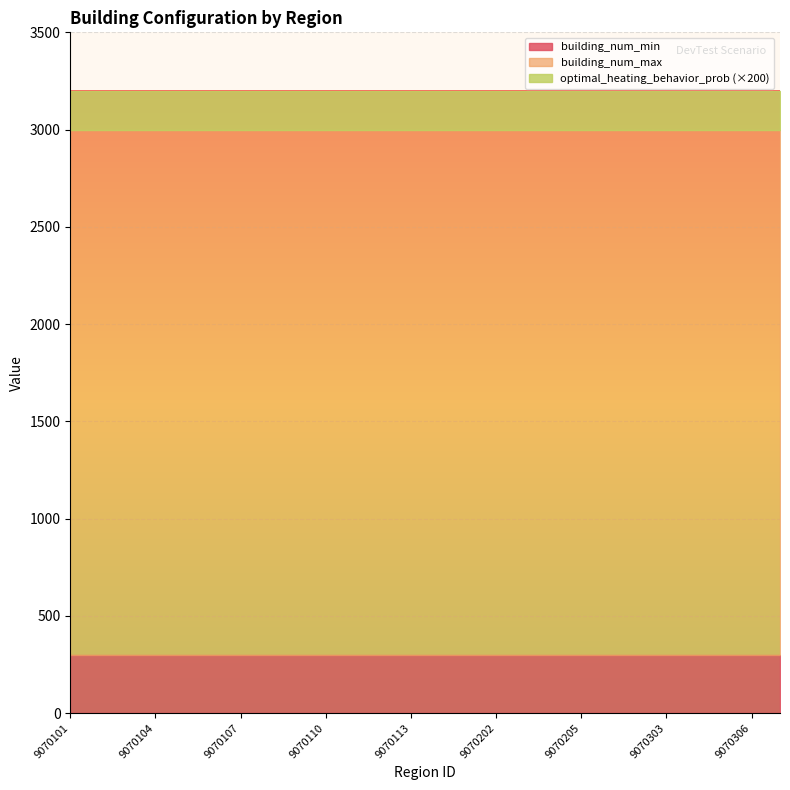

What is the value of the optimal_heating_behavior_prob point at the 1st from the left?

1